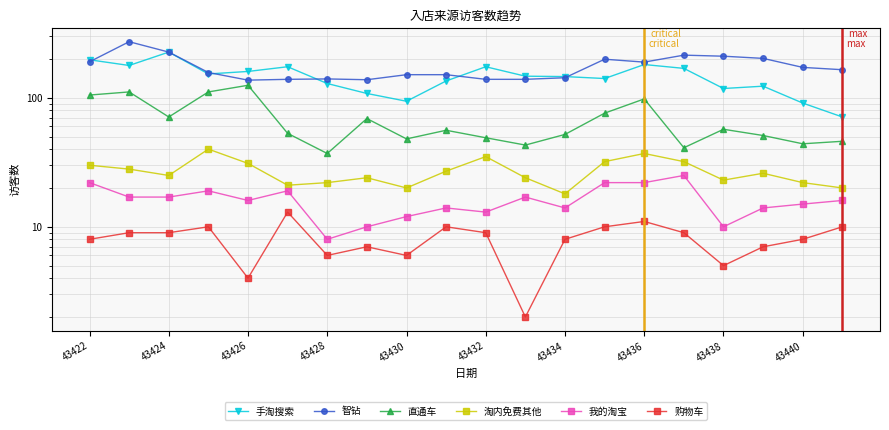

What is the minimum value for 购物车?

2